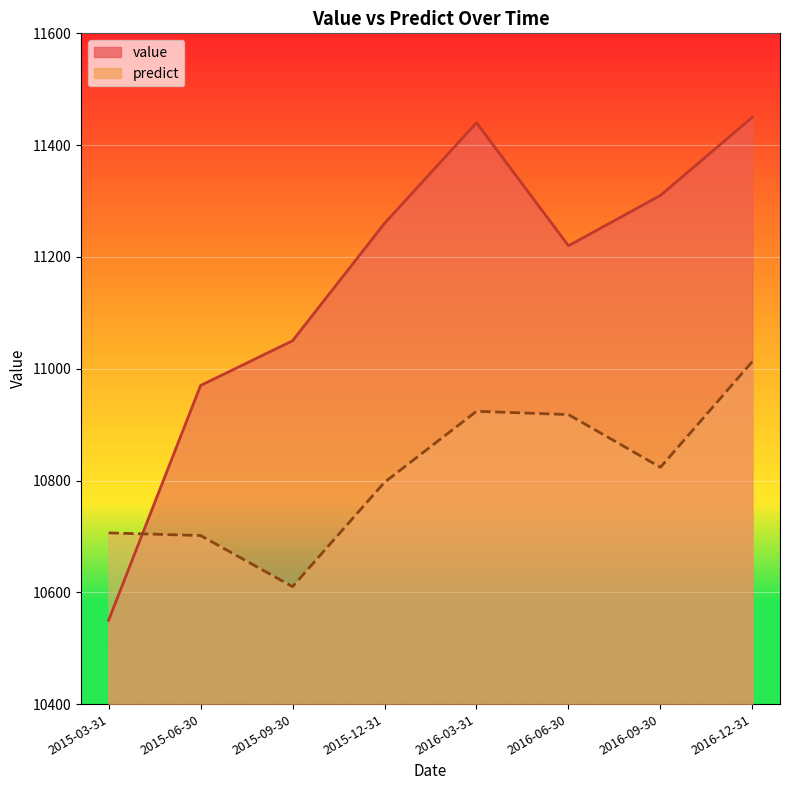

Which series has the largest total across all categories?

value